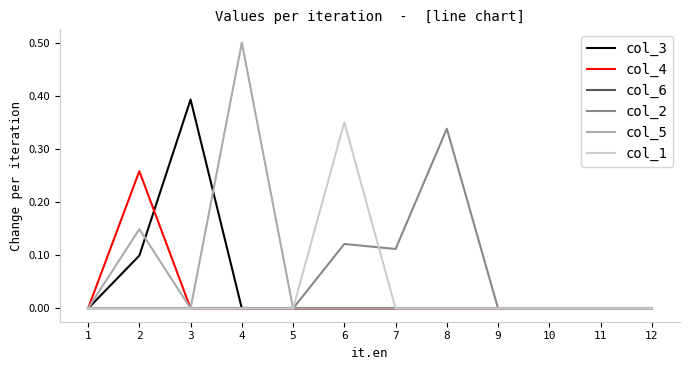

True or false: col_3 has a value of 0.0 at 10.

True